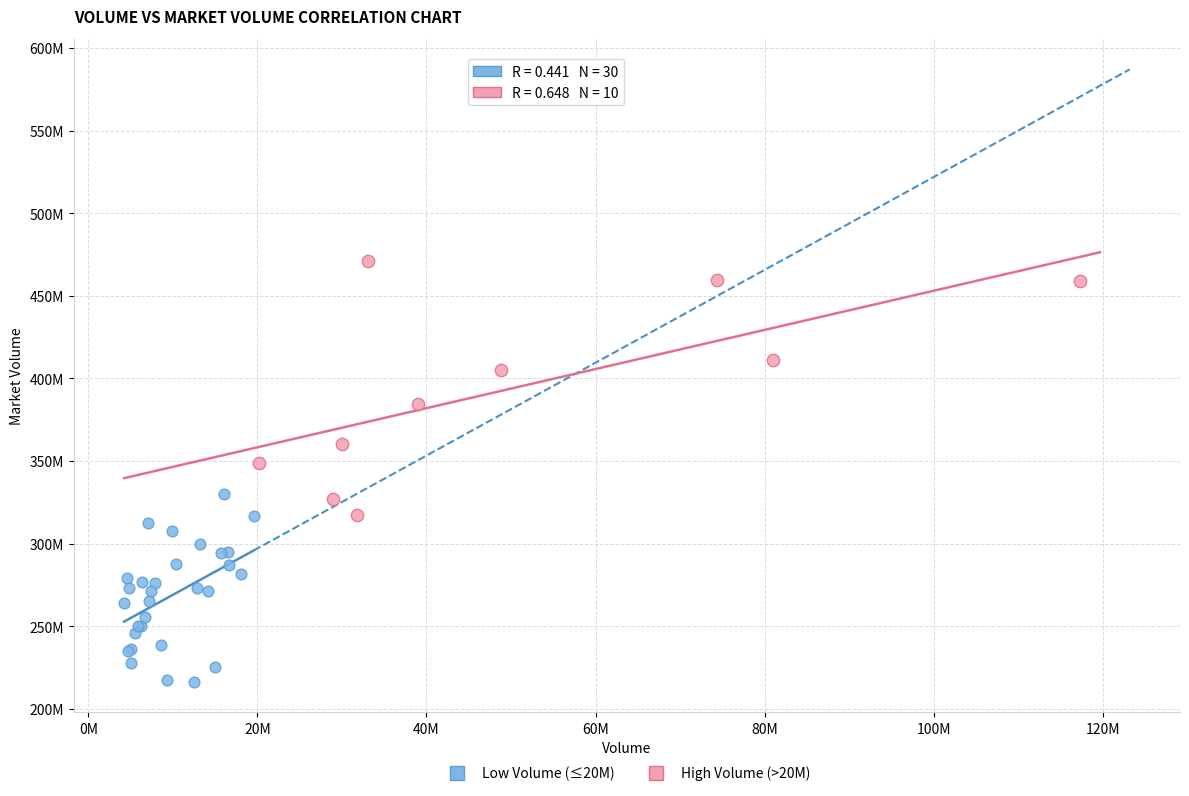

Which series contains the highest Y value?

High Volume (>20M)